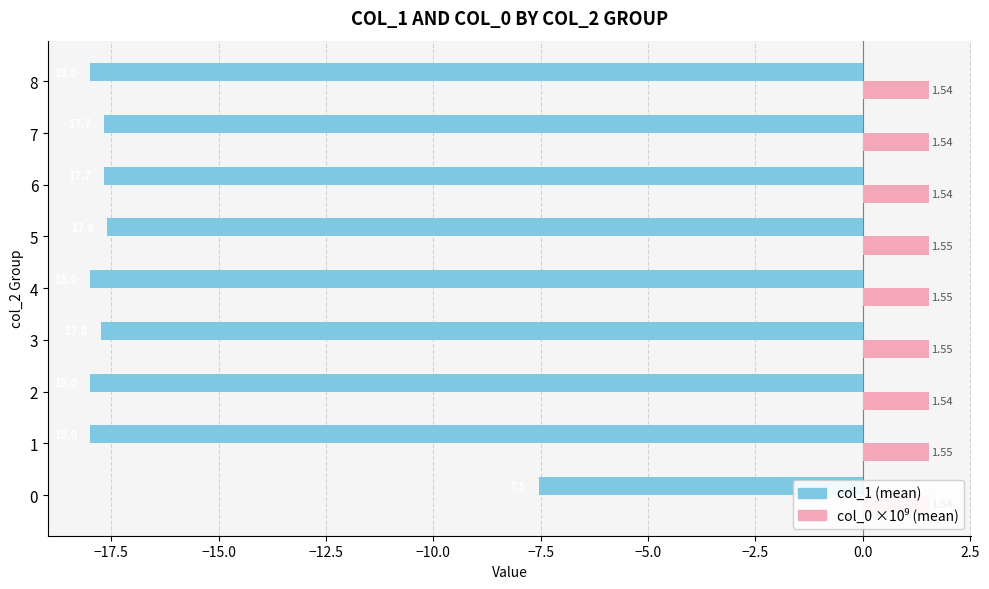

True or false: col_1 has a value of -7.9 at 6.

False